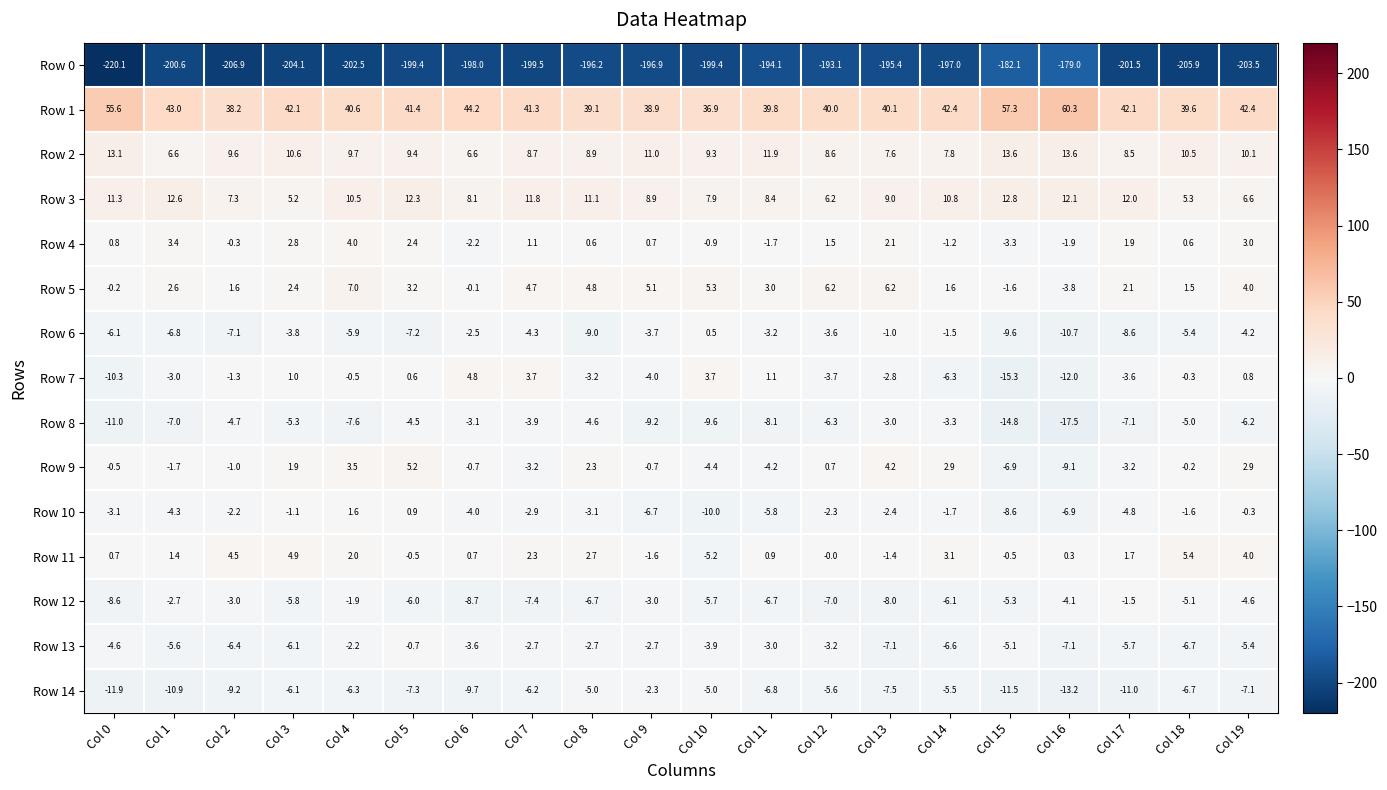

Which series has the largest total across all categories?

Row 1